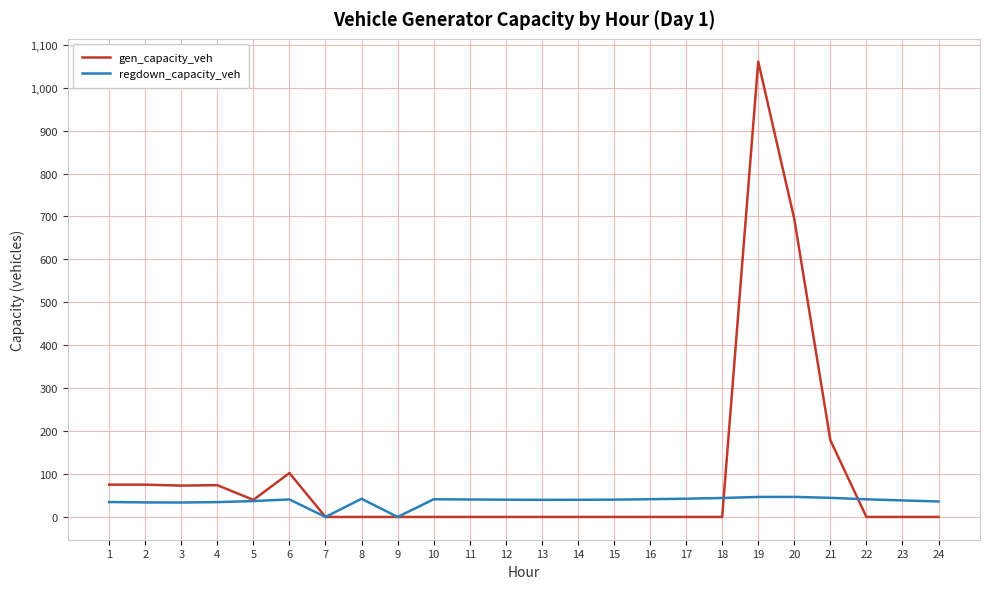

After their last crossing, which series has the higher values: gen_capacity_veh or regdown_capacity_veh?

regdown_capacity_veh